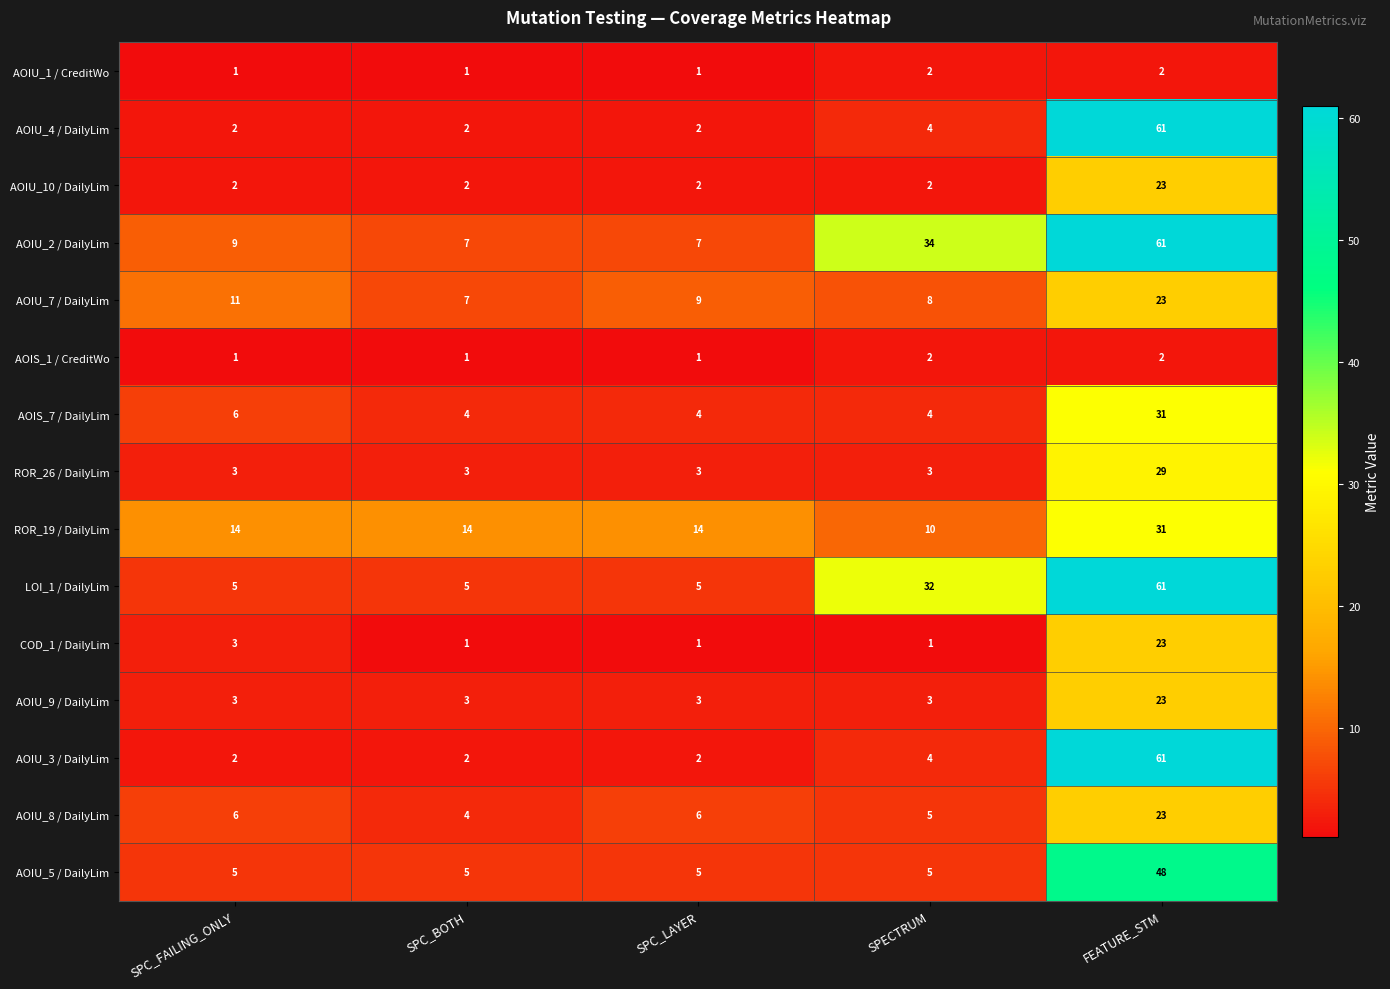

Count the number of data series in this chart.

15